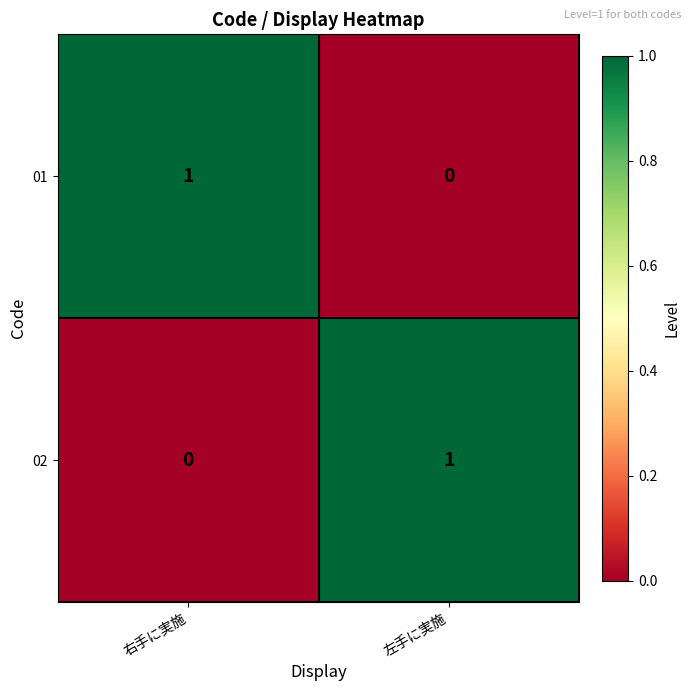

Reading left to right, extract all data points from this chart.

01: 右手に実施=1	左手に実施=0
02: 右手に実施=0	左手に実施=1